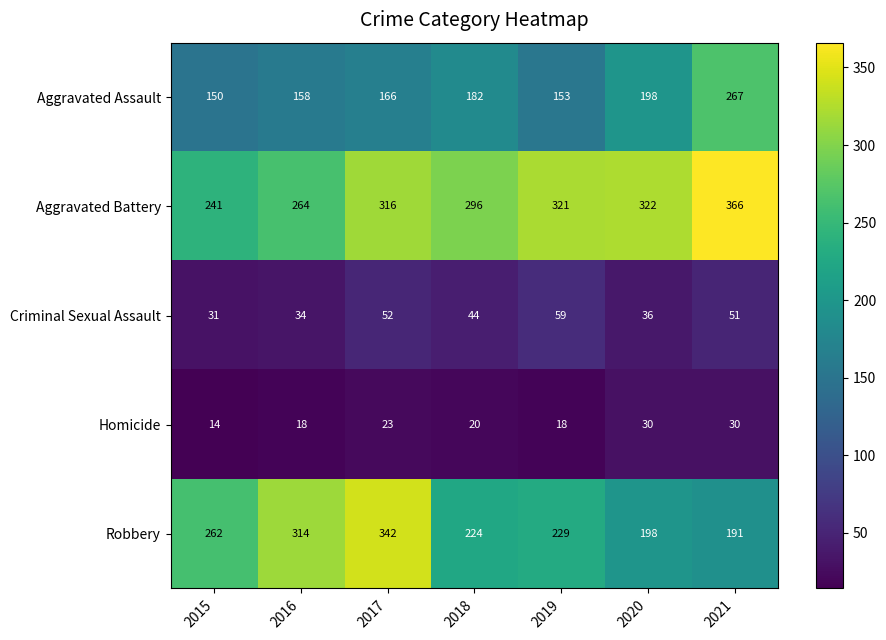

Which category has the lowest value across all series?

2015